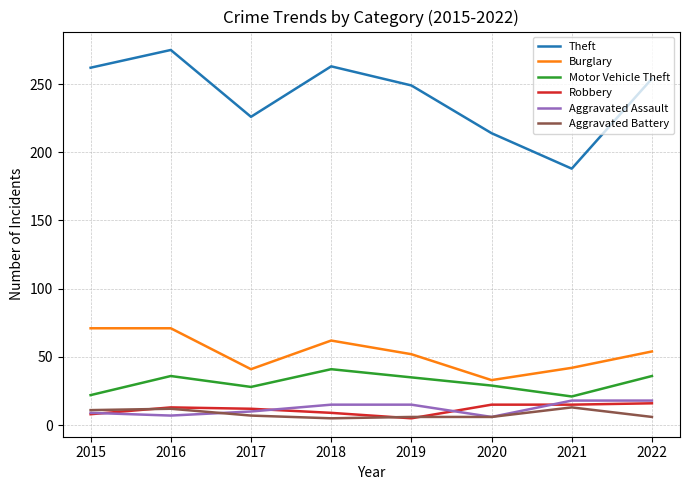

What are all the series names shown in the legend?

Theft, Burglary, Motor Vehicle Theft, Robbery, Aggravated Assault, Aggravated Battery